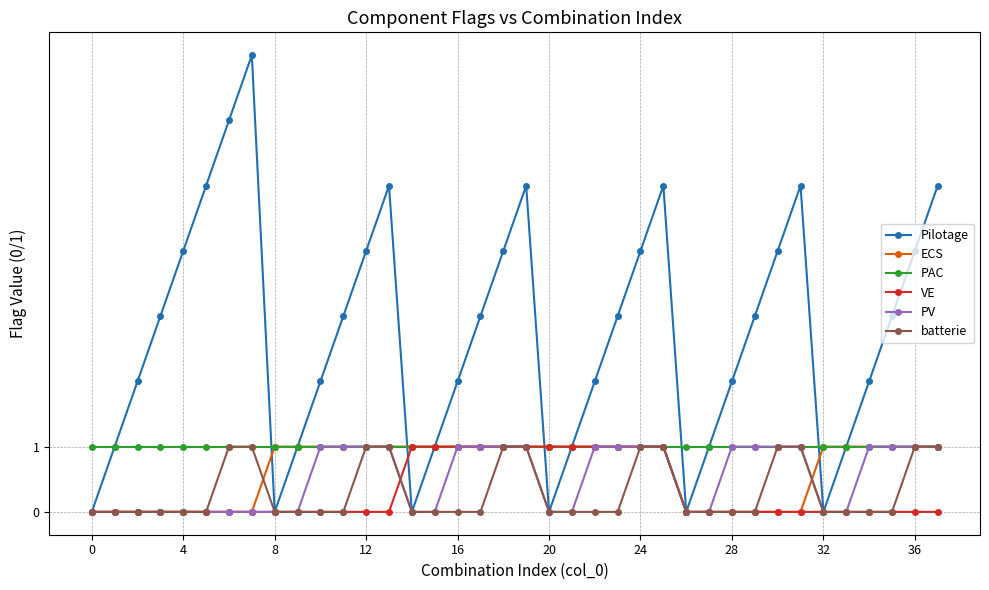

Which series has the largest range (max minus min)?

Pilotage